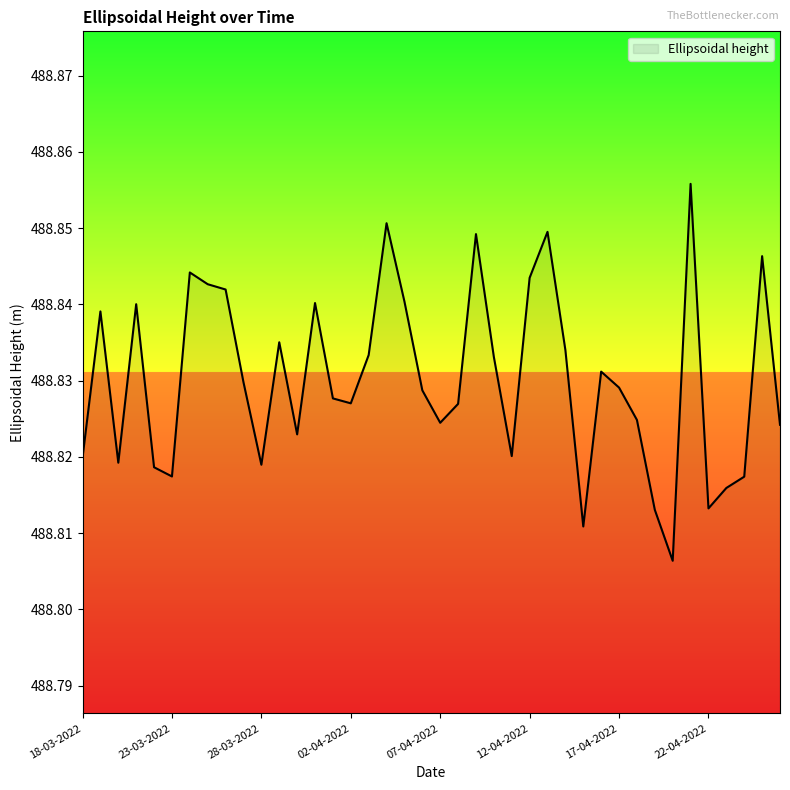

Is this an area chart (filled region under the line)?

Yes